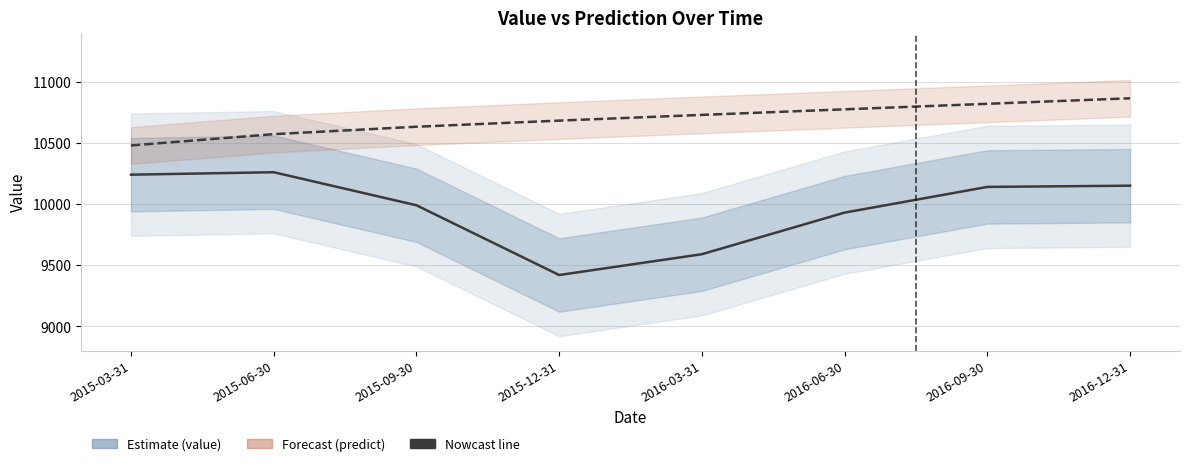

Which label corresponds to the smallest value in the chart?

2015-12-31